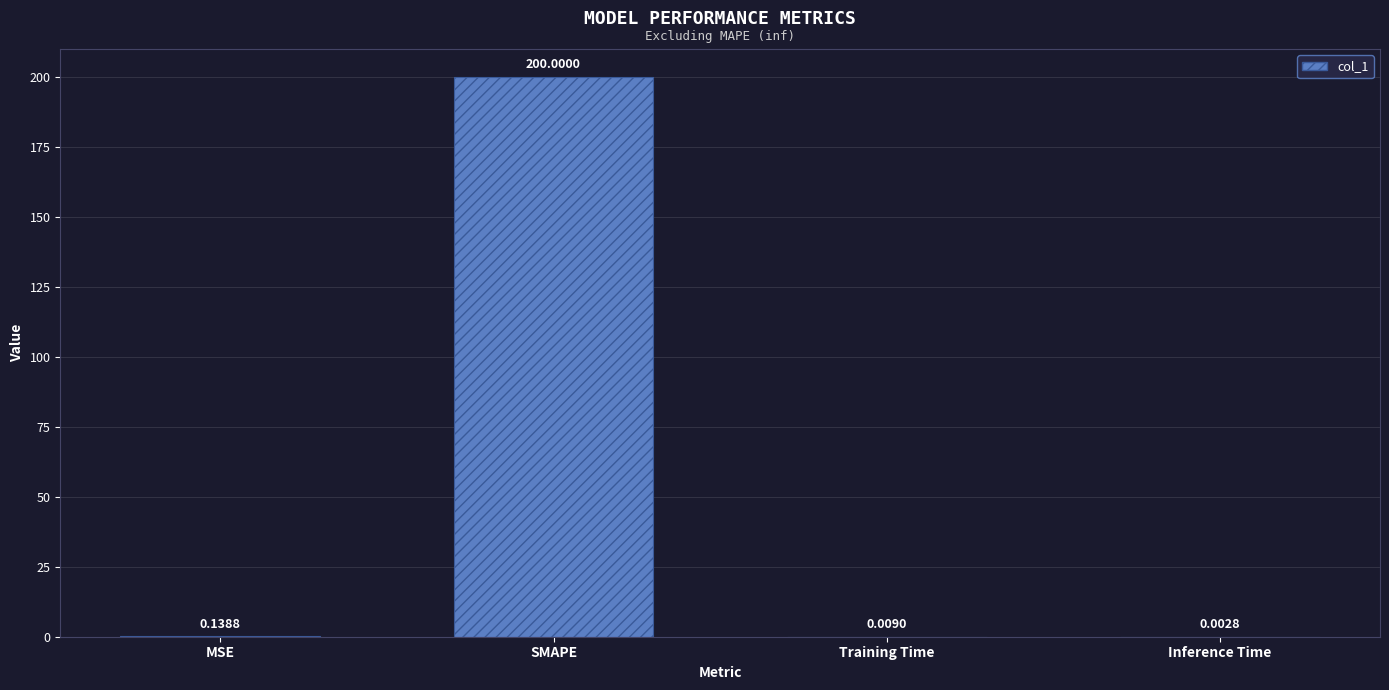

Which label corresponds to the largest value in the chart?

SMAPE